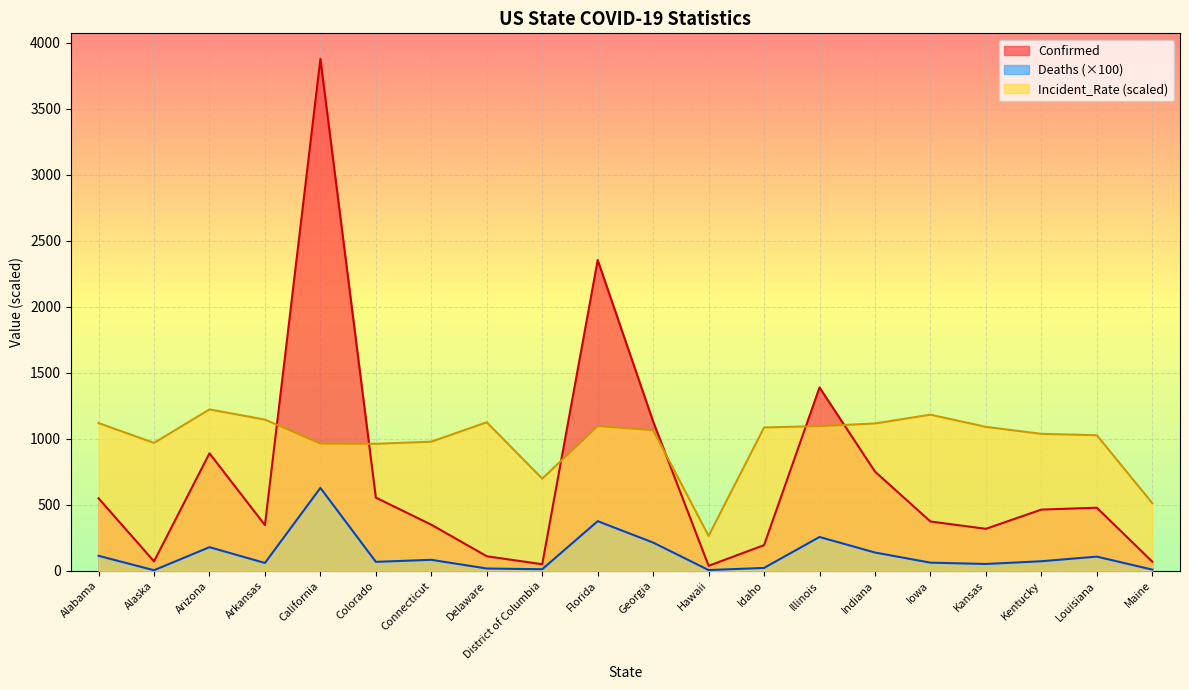

Between Georgia and Maine, which is larger?

Georgia